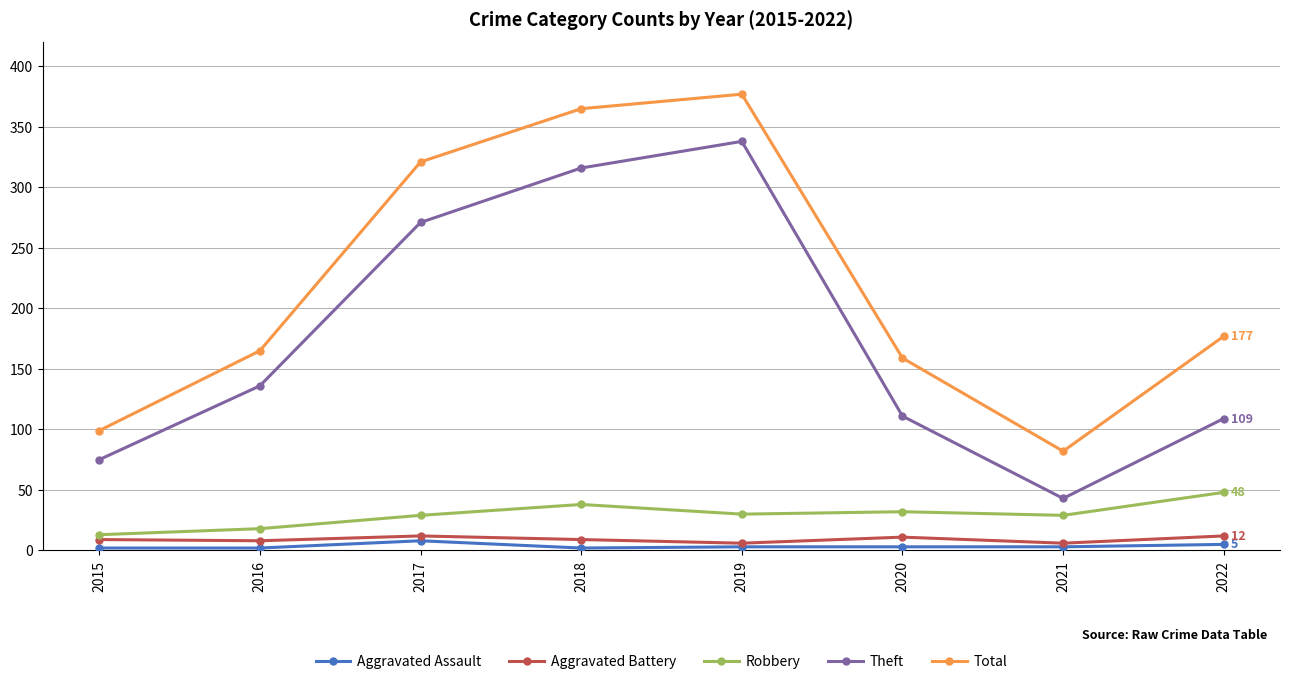

At which label does Robbery reach its minimum?

2015